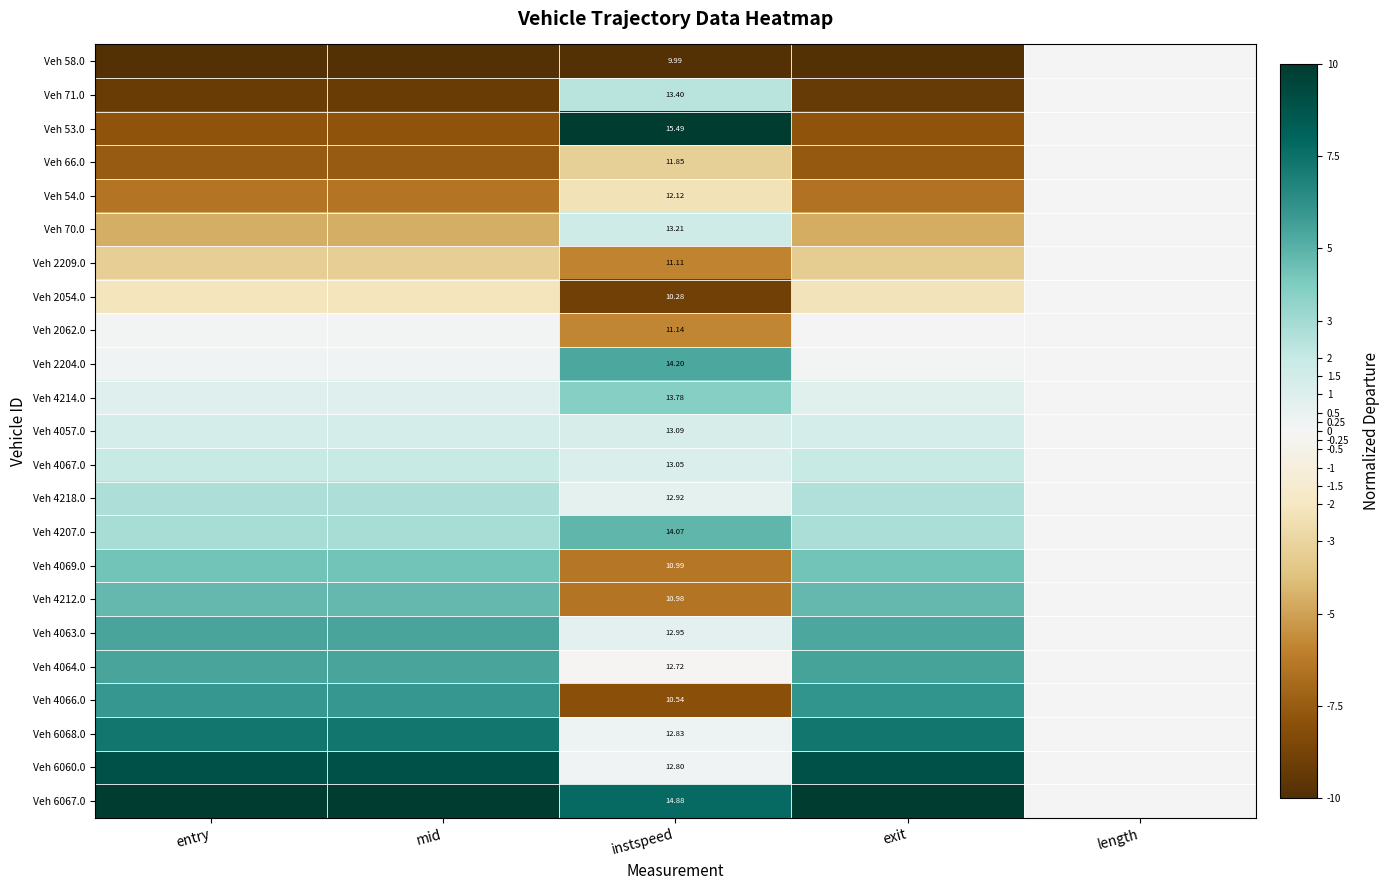

List the series in order of their peak value, highest first.

Veh 53.0, Veh 6067.0, Veh 6060.0, Veh 6068.0, Veh 4066.0, Veh 4064.0, Veh 4063.0, Veh 2204.0, Veh 4207.0, Veh 4212.0, Veh 4069.0, Veh 4214.0, Veh 4218.0, Veh 71.0, Veh 4067.0, Veh 70.0, Veh 4057.0, Veh 2062.0, Veh 58.0, Veh 66.0, Veh 54.0, Veh 2209.0, Veh 2054.0